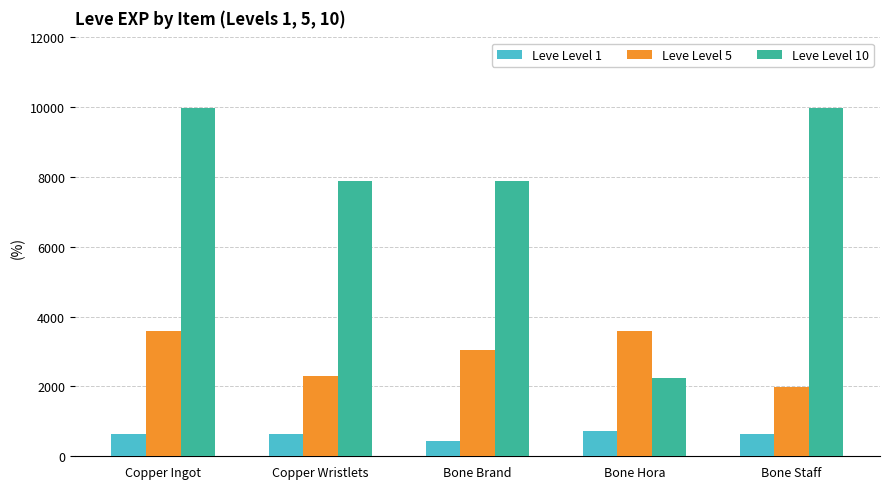

List the series in order of their peak value, lowest first.

Leve Level 1, Leve Level 5, Leve Level 10